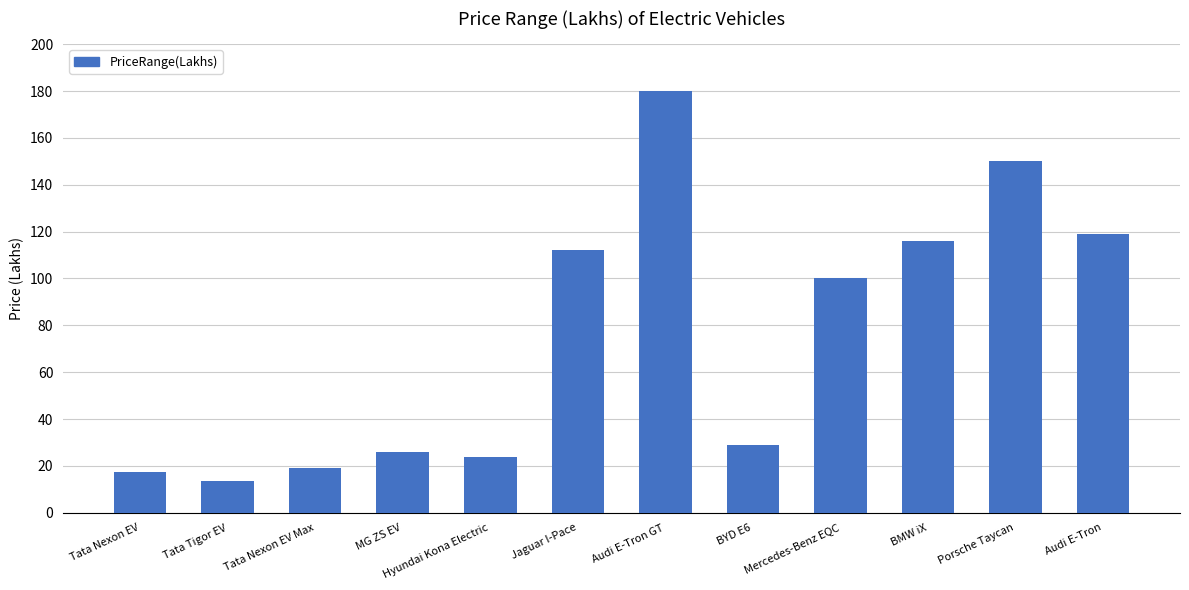

Which has a higher value, Mercedes-Benz EQC or Audi E-Tron GT?

Audi E-Tron GT